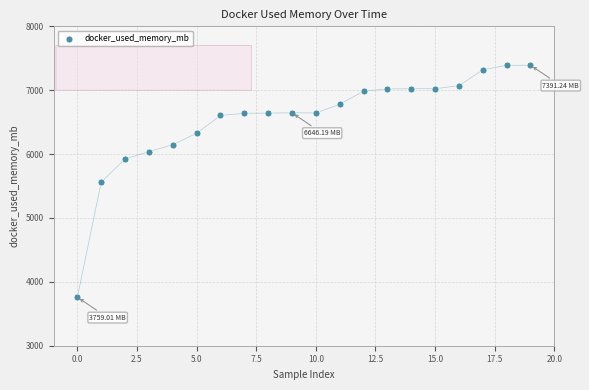

What is the range of Y values (max minus min)?

3632.2